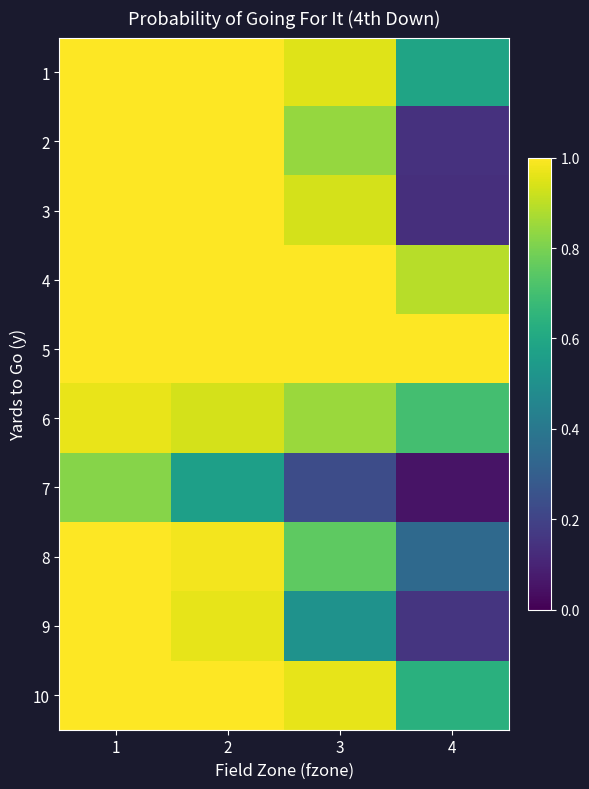

Between 4 and 2, which is larger?

2